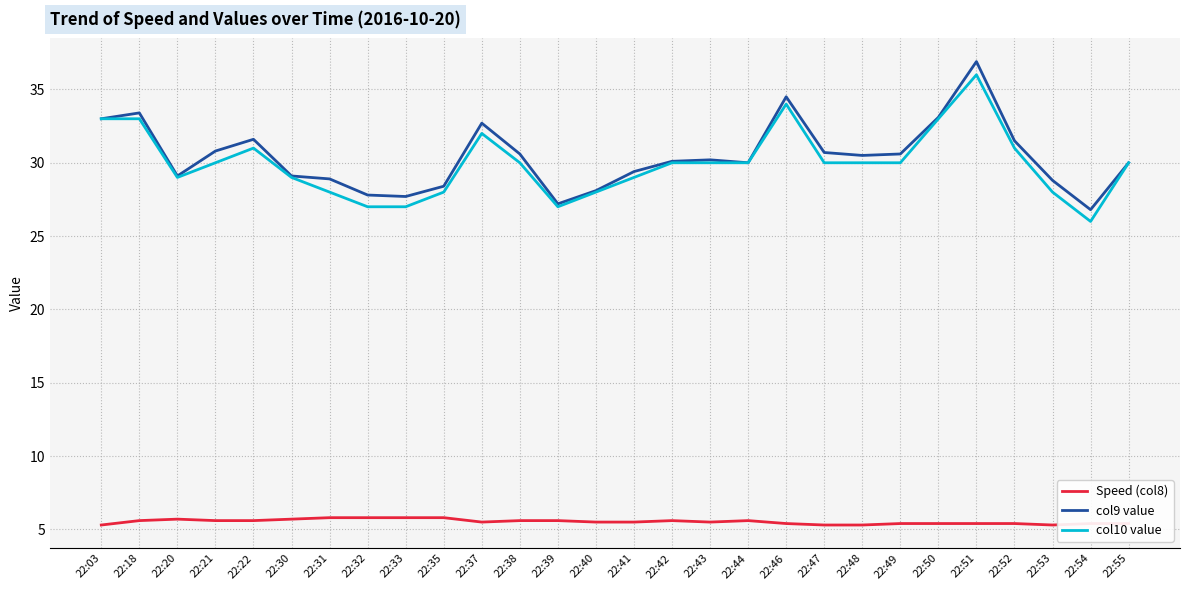

Which category has the highest value across all series?

22:51